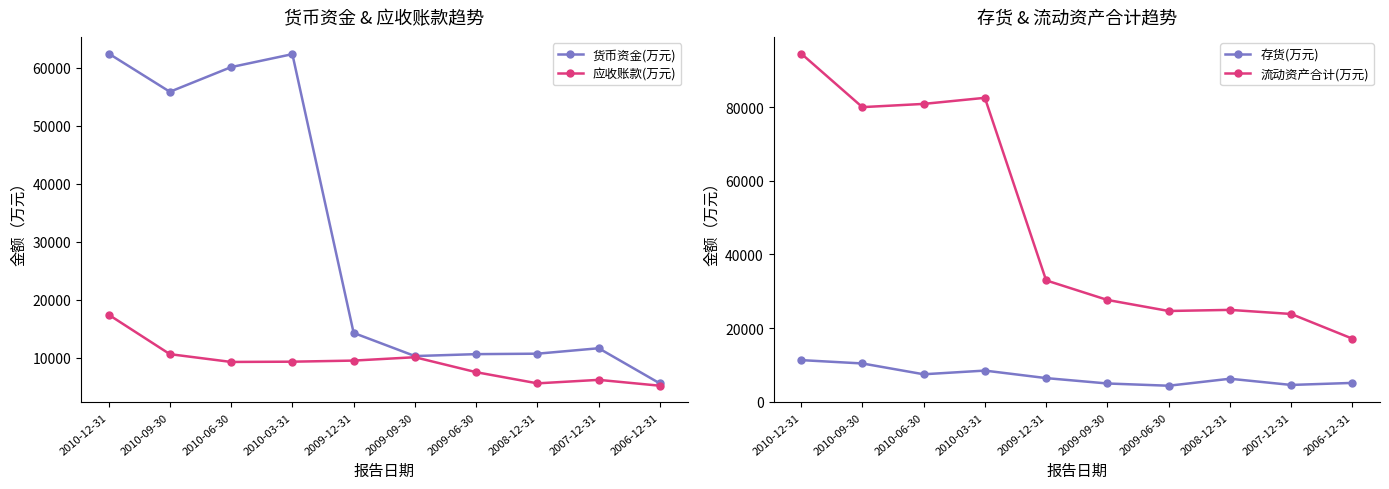

After their last crossing, which series has the higher values: 存货(万元) or 应收账款(万元)?

应收账款(万元)